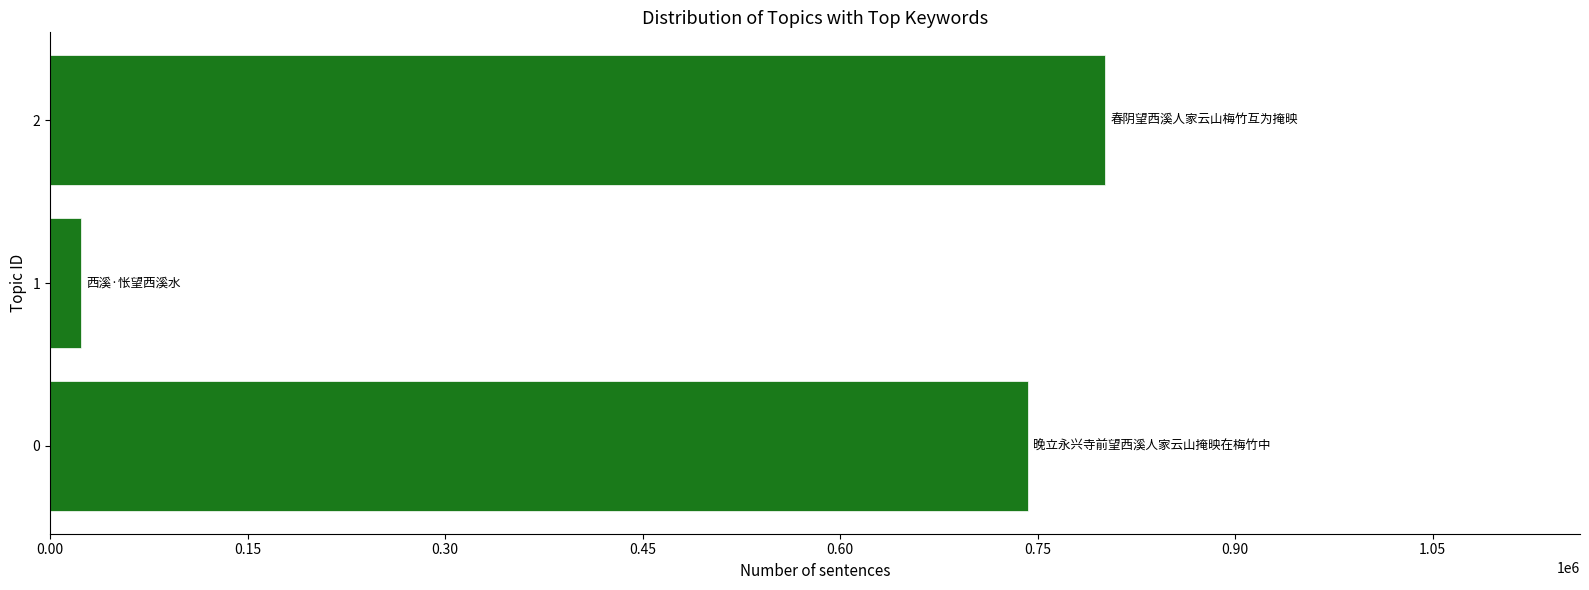

What is the difference between the maximum and minimum values?

777368